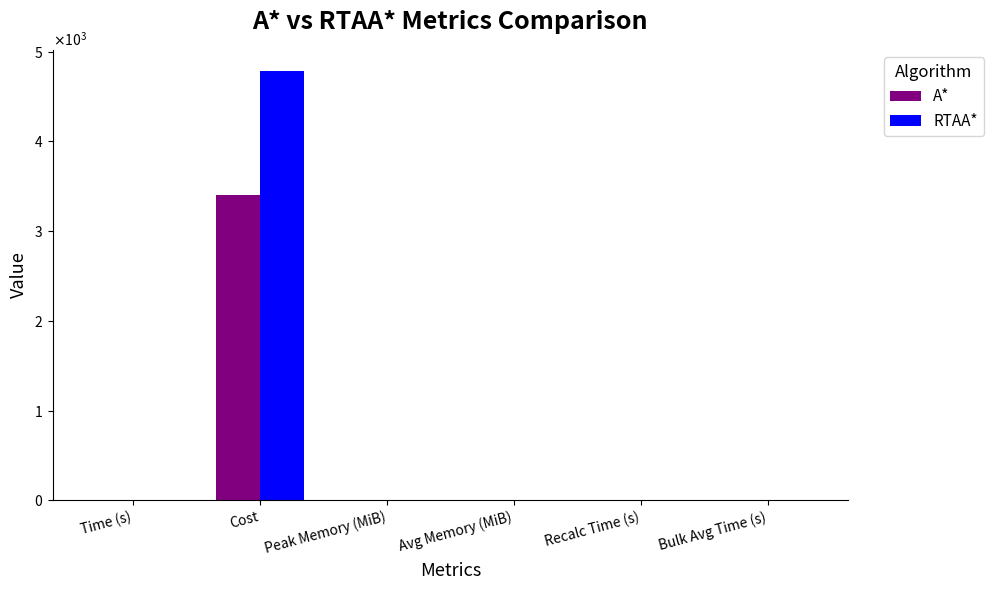

The value of A* at Avg Memory (MiB) is 0.0. True or false?

False